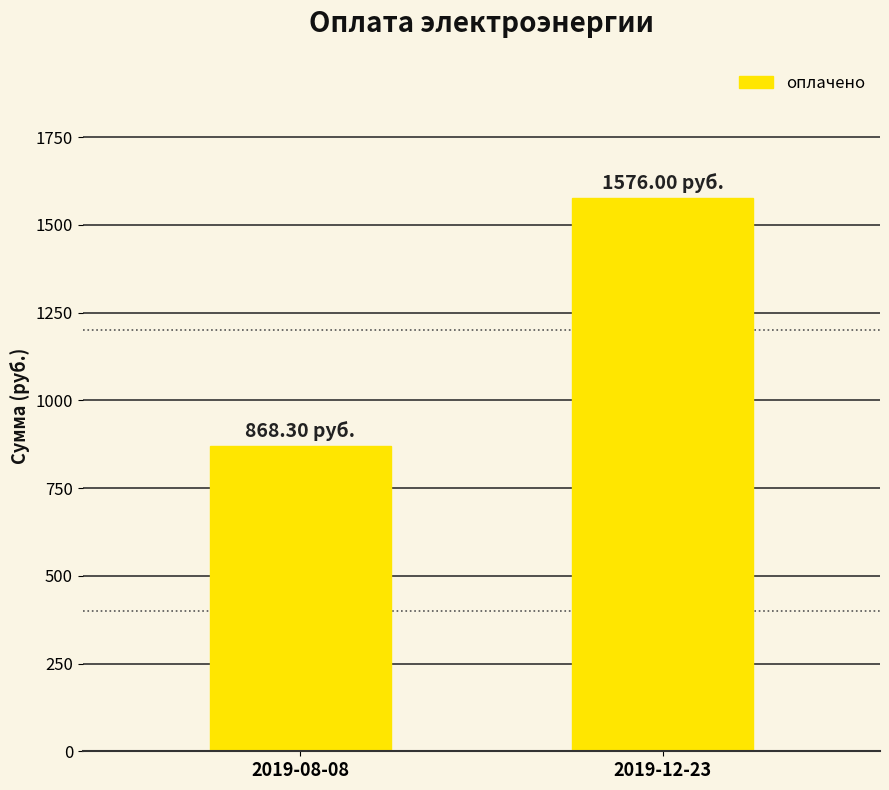

How many bars are there in total?

2